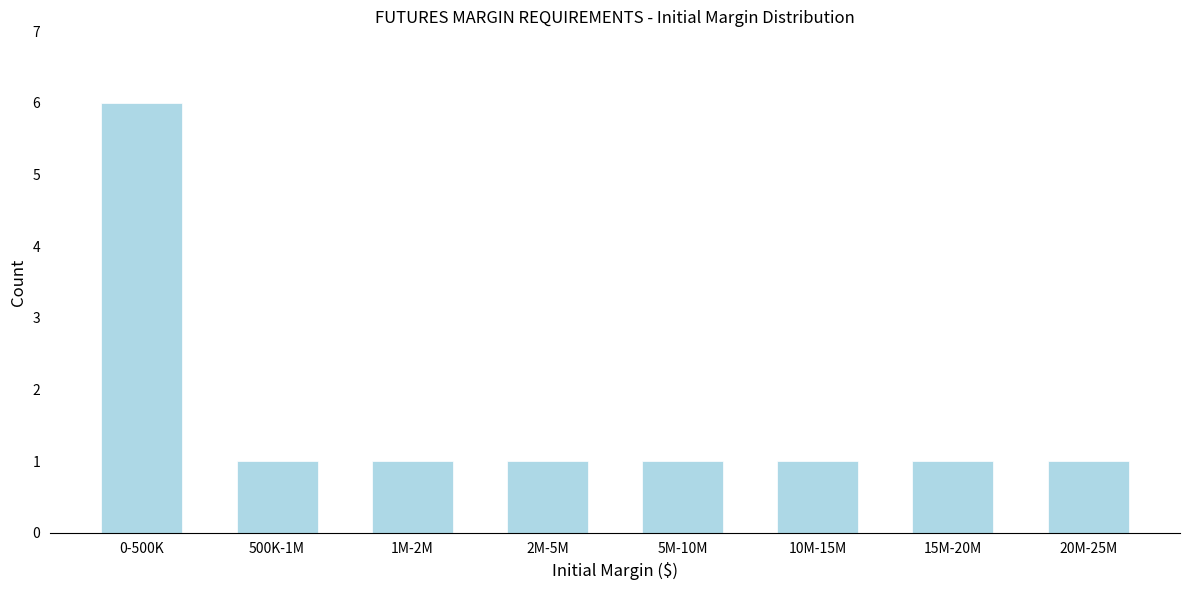

Reading left to right, transcribe all the data shown in this chart.

0-500K=6	500K-1M=1	1M-2M=1	2M-5M=1	5M-10M=1	10M-15M=1	15M-20M=1	20M-25M=1